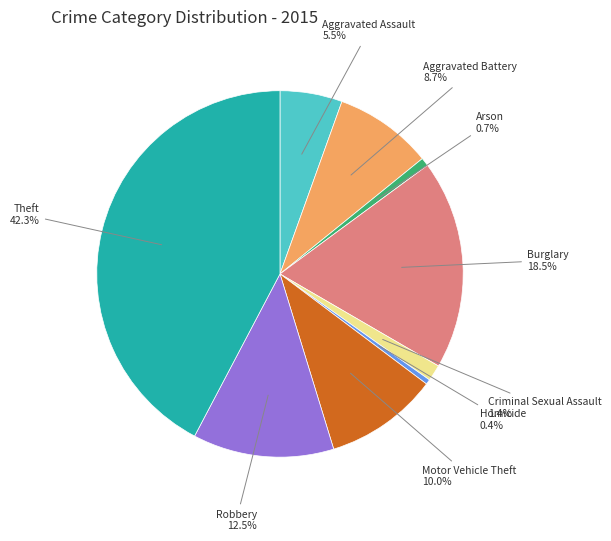

Is there a majority slice in this chart?

No